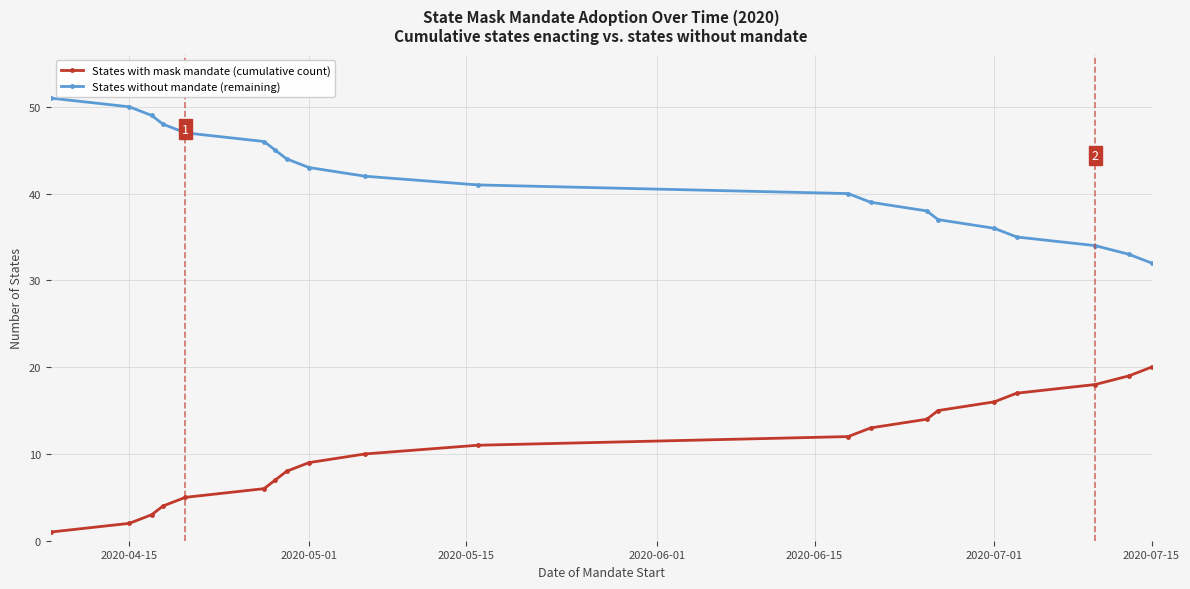

Rank the series by their average value, from highest to lowest.

States without mandate (remaining), States with mask mandate (cumulative count)